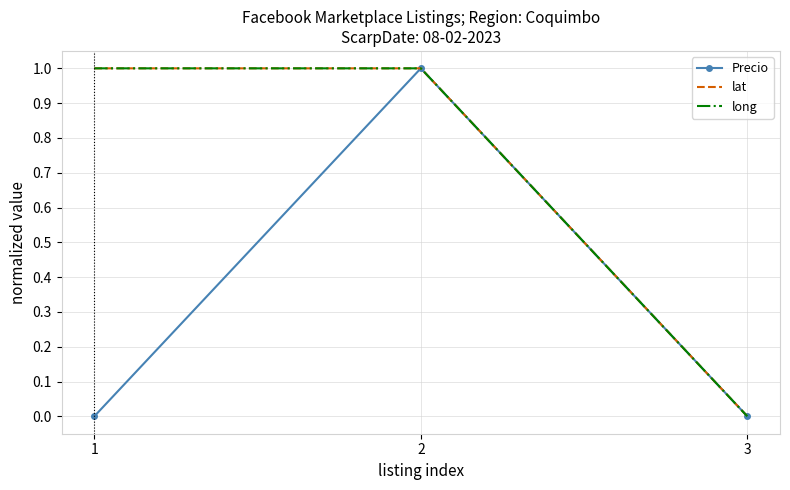

What is the value of the long point at the 1st from the left?

1.0